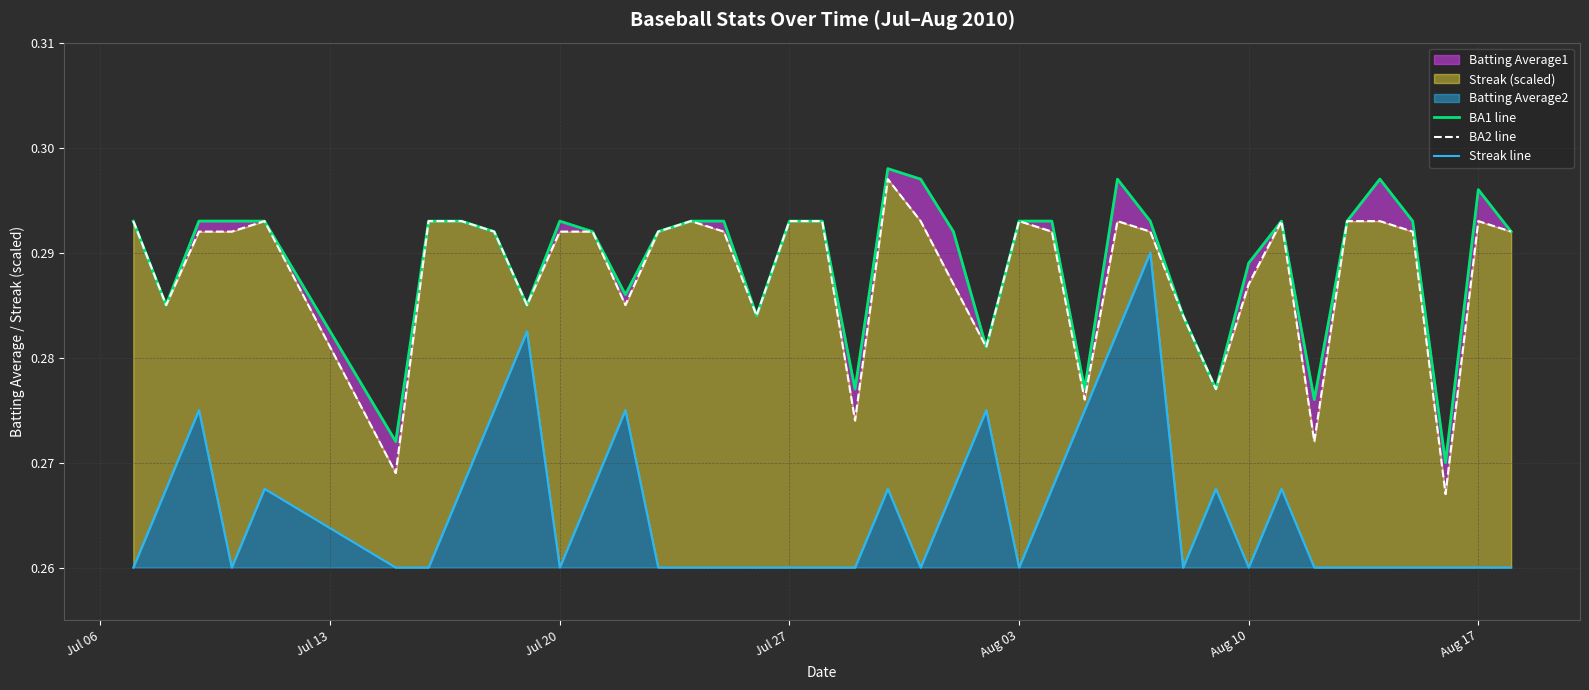

What is the value of the BA2 line point at the 17th from the left?

0.3